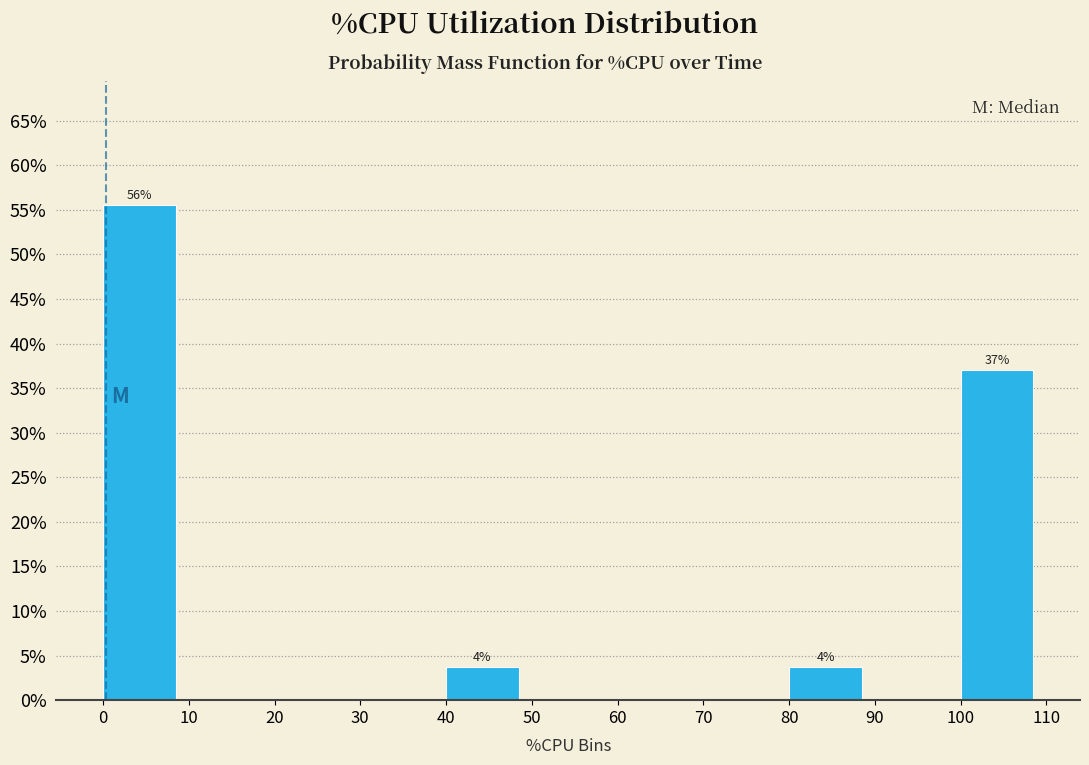

Over which range of the x-axis is the bar tallest?

0 to 10